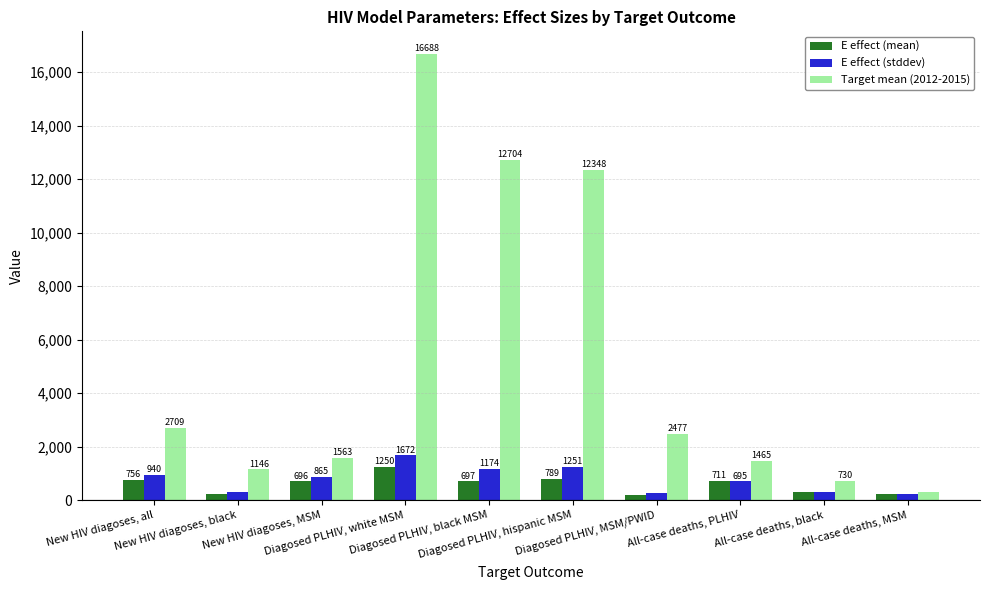

What is the maximum value for E effect (mean)?

1249.7